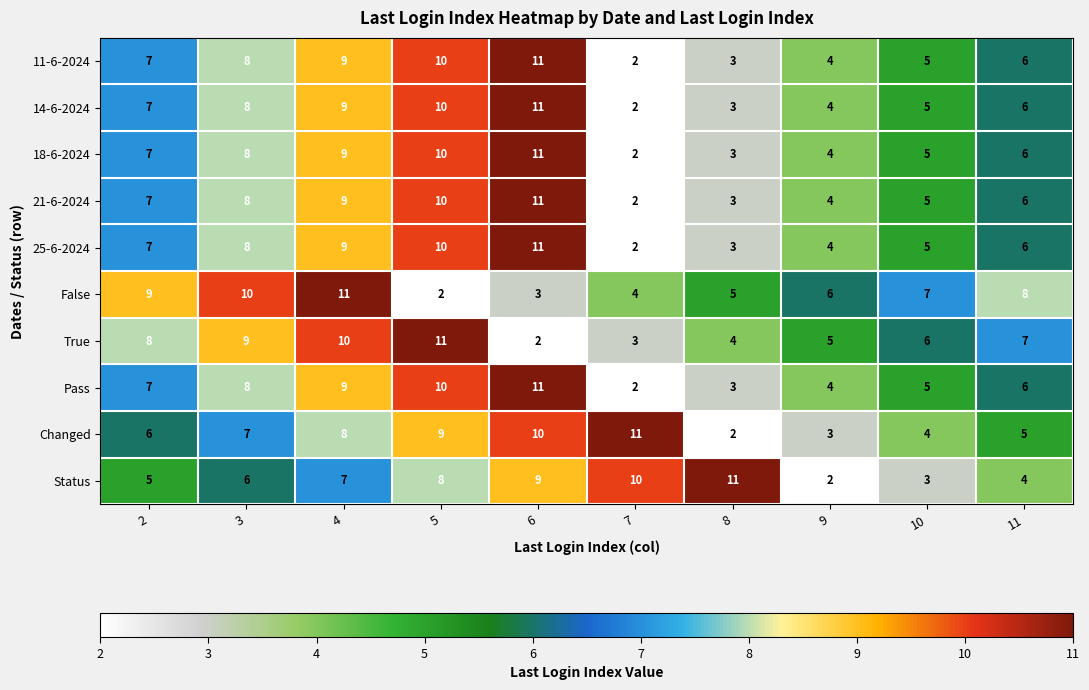

What is the sum of the 14-6-2024 values at 3 and 8?

11